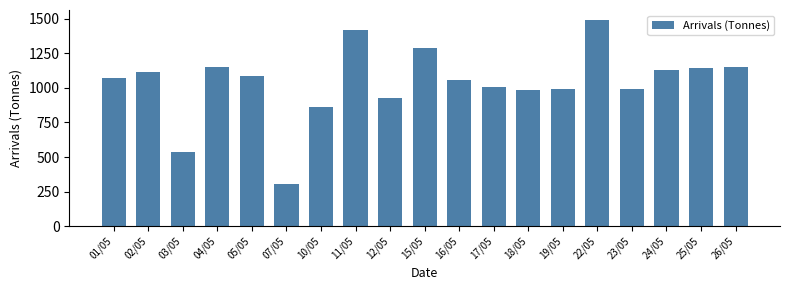

True or false: the data shows 985 at 18/05.

True